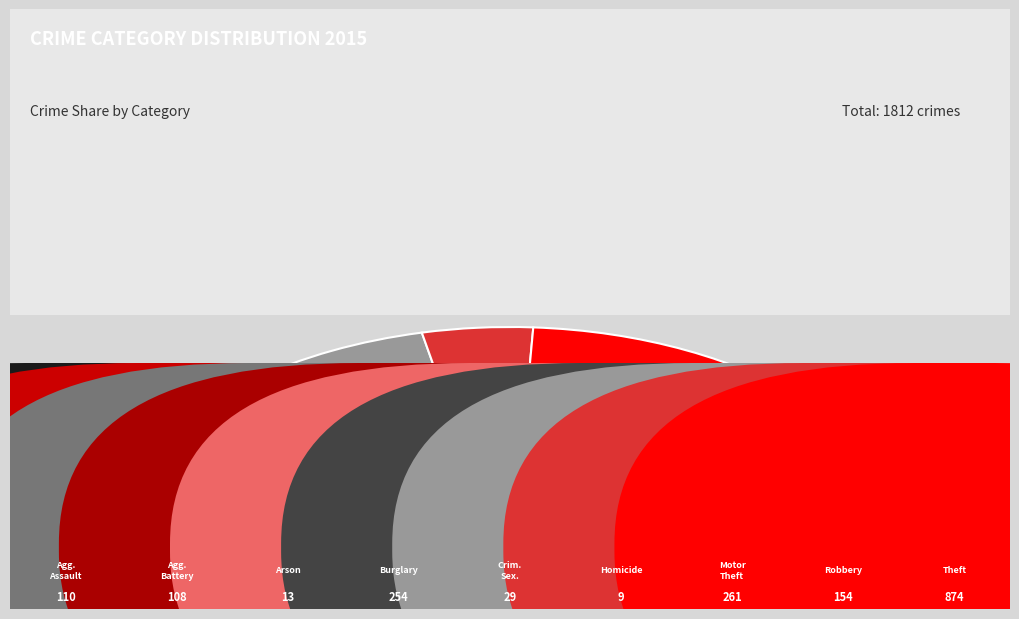

Rank the categories by value from lowest to highest.

Homicide, Arson, Criminal Sexual Assault, Aggravated Battery, Aggravated Assault, Robbery, Burglary, Motor Vehicle Theft, Theft